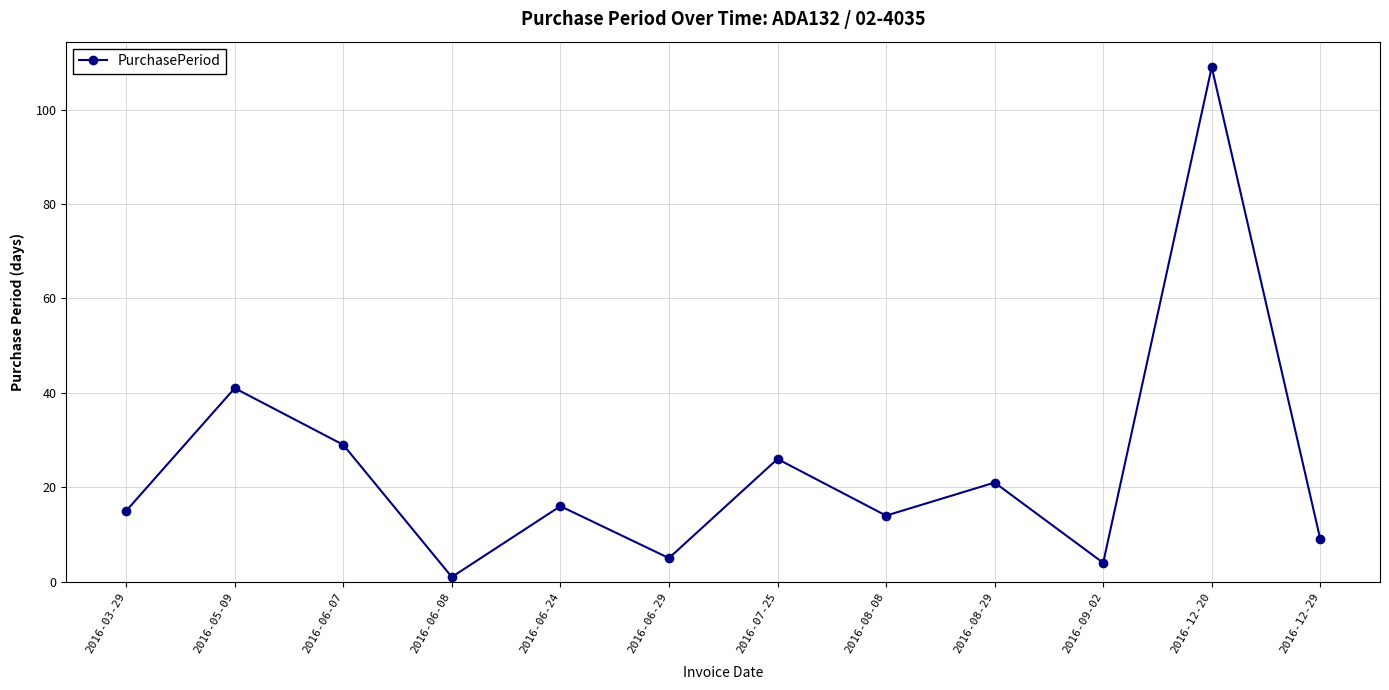

How many lines are shown in the chart?

1